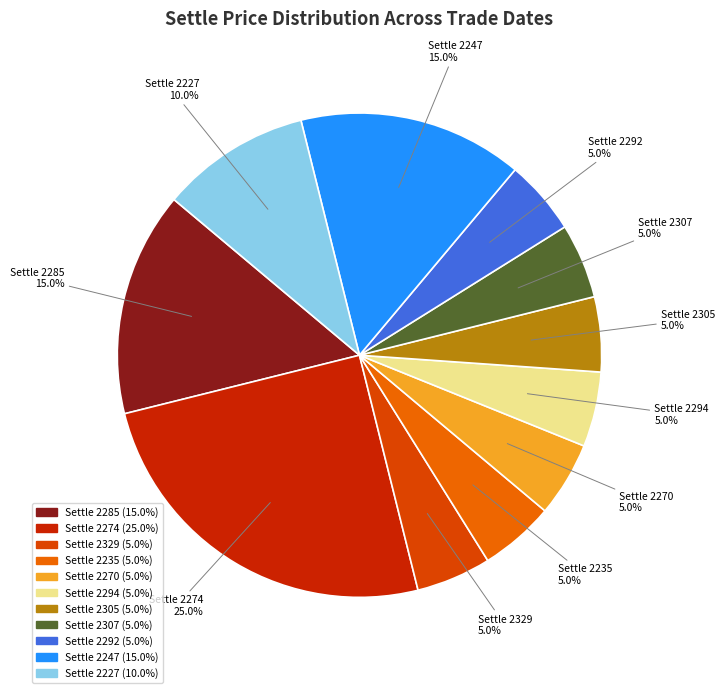

Count the number of slices in the pie.

11